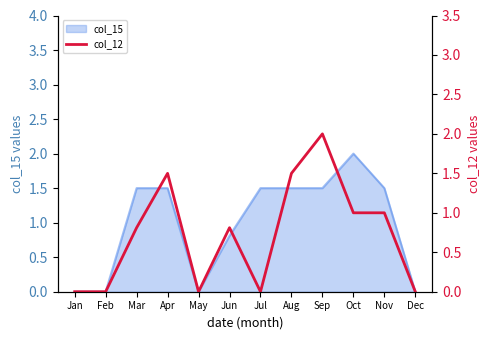

True or false: the data shows 0.8 at Jun.

True